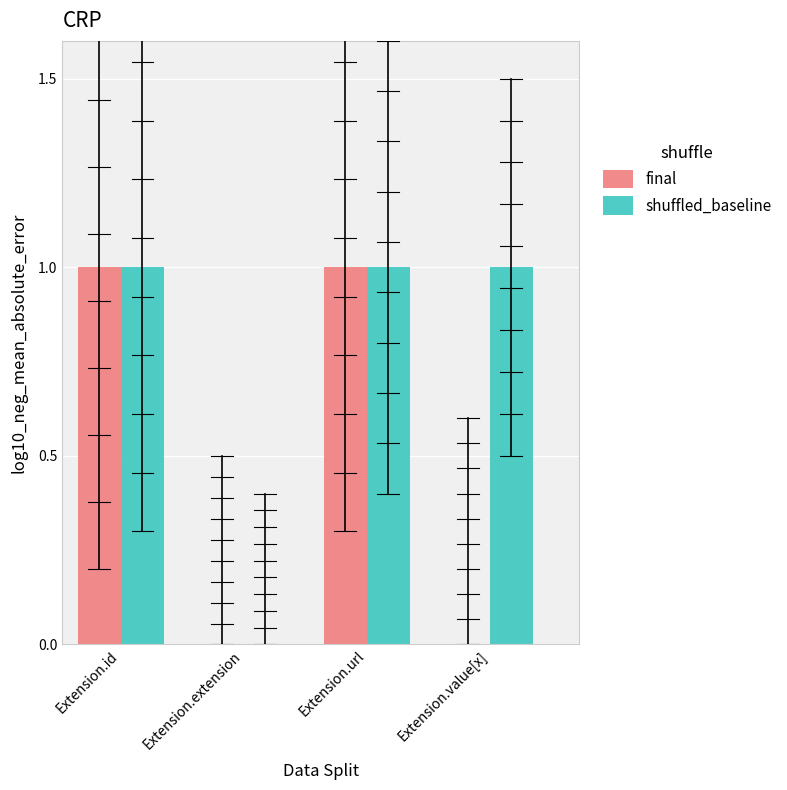

Which series changed the most between Extension.extension and Extension.value[x]?

shuffled_baseline